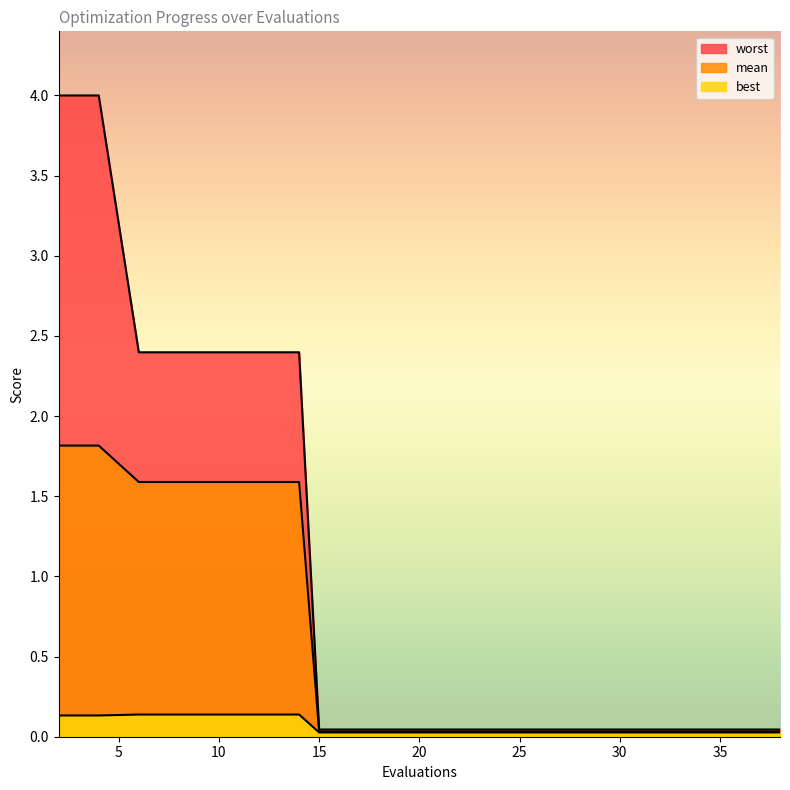

At which label is mean closest to 0?

15